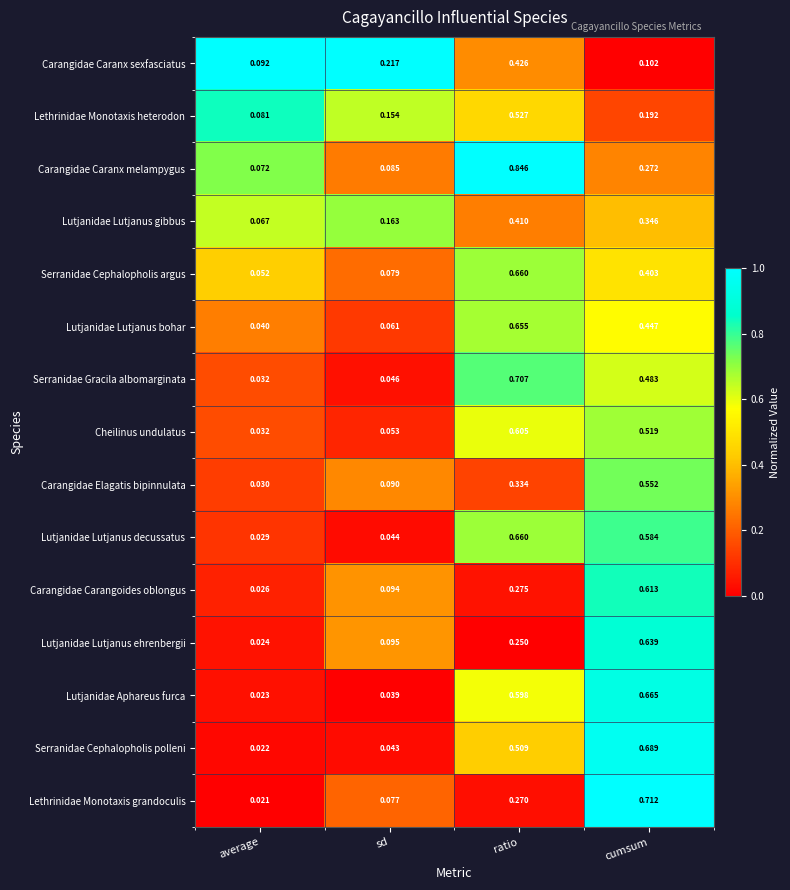

Which series has the largest total across all categories?

Lutjanidae Aphareus furca